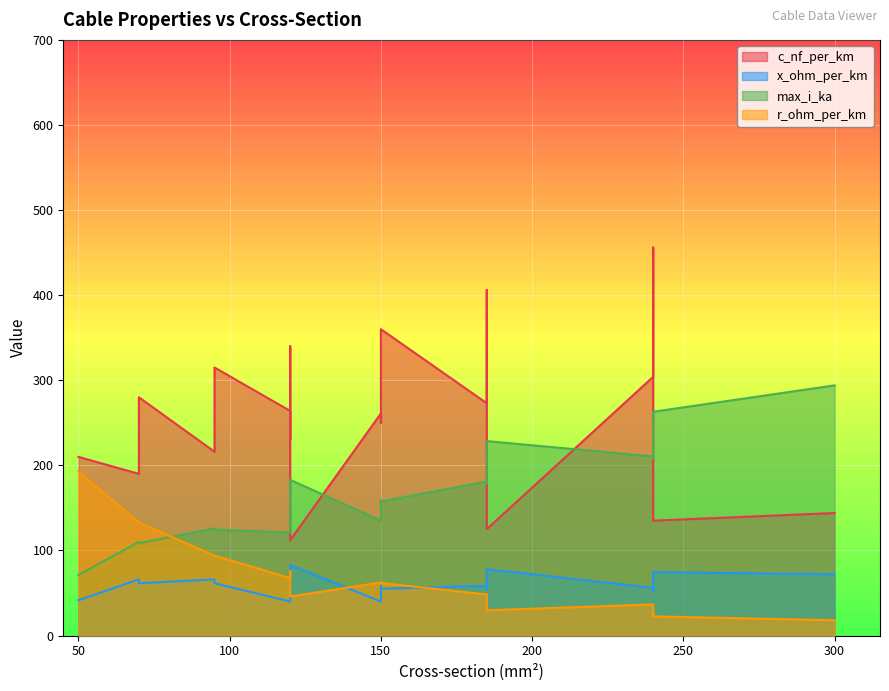

True or false: r_ohm_per_km has a value of 0.7 at 70.

False